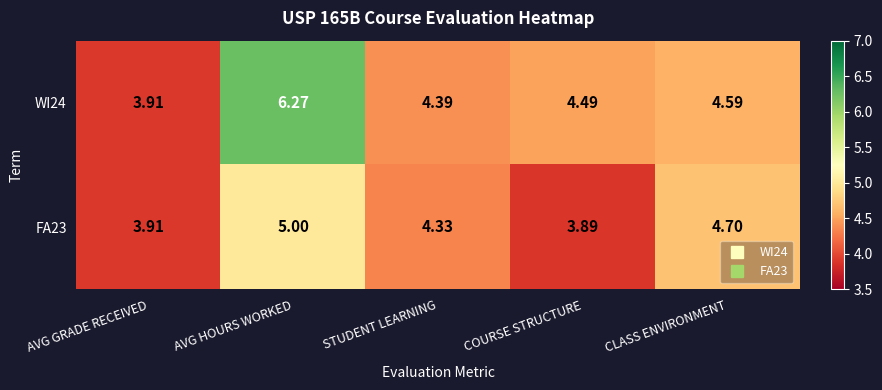

At which category is the sum across all series the highest?

AVG HOURS WORKED